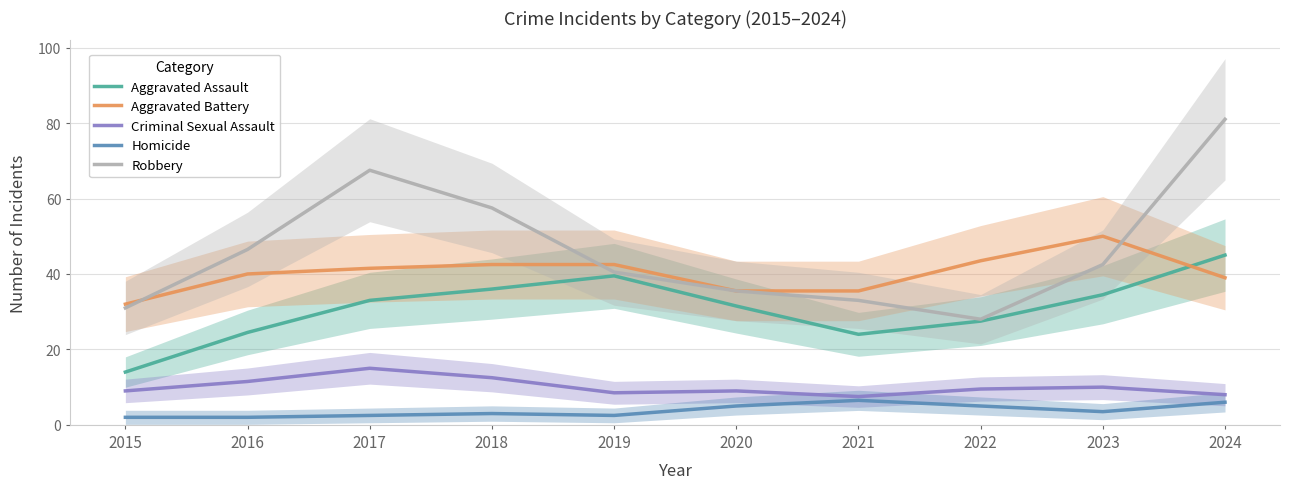

Between 2018 and 2020, which series saw the biggest shift?

Robbery